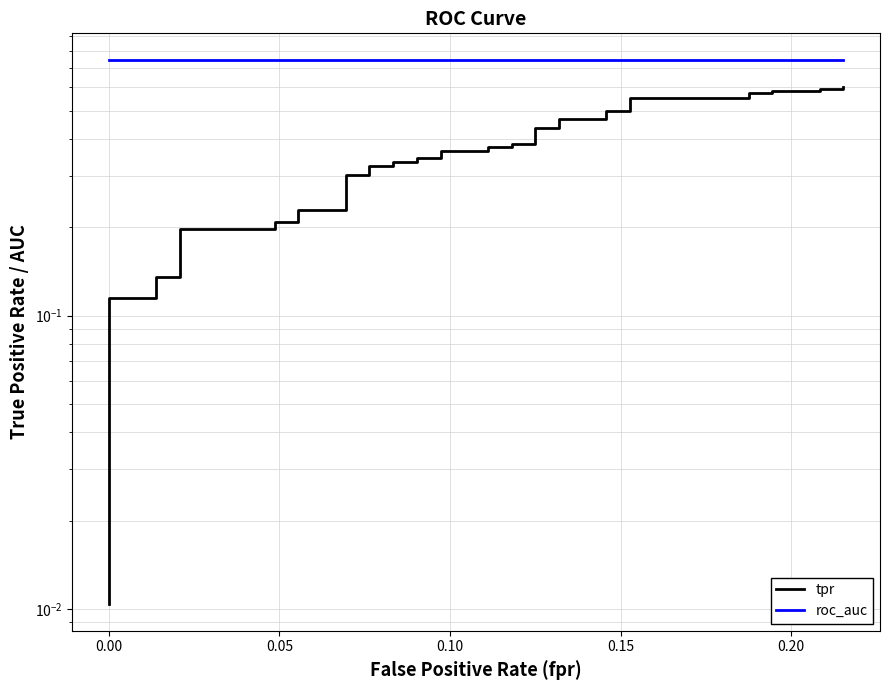

What is the maximum value for tpr?

0.6